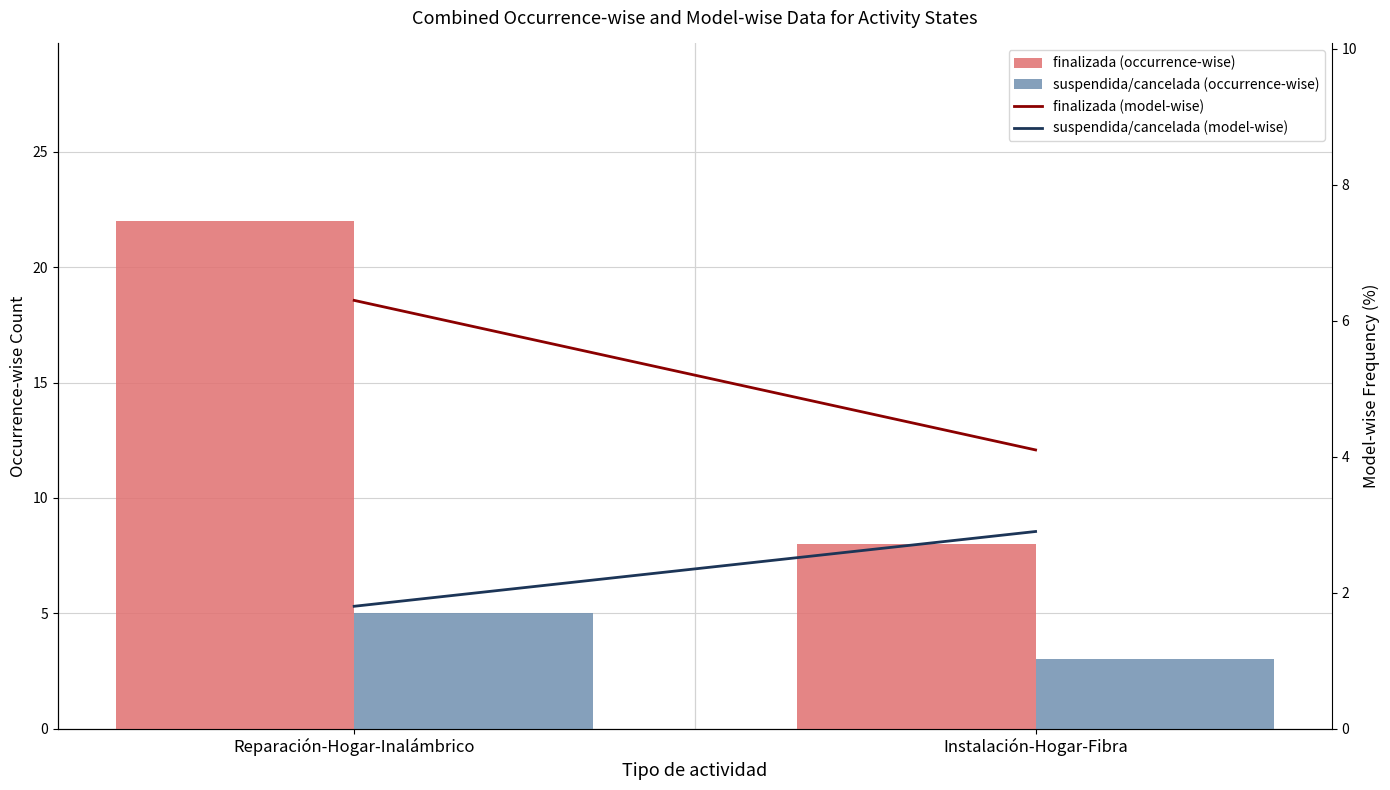

How many data points in finalizada (occurrence-wise) are less than 22?

1